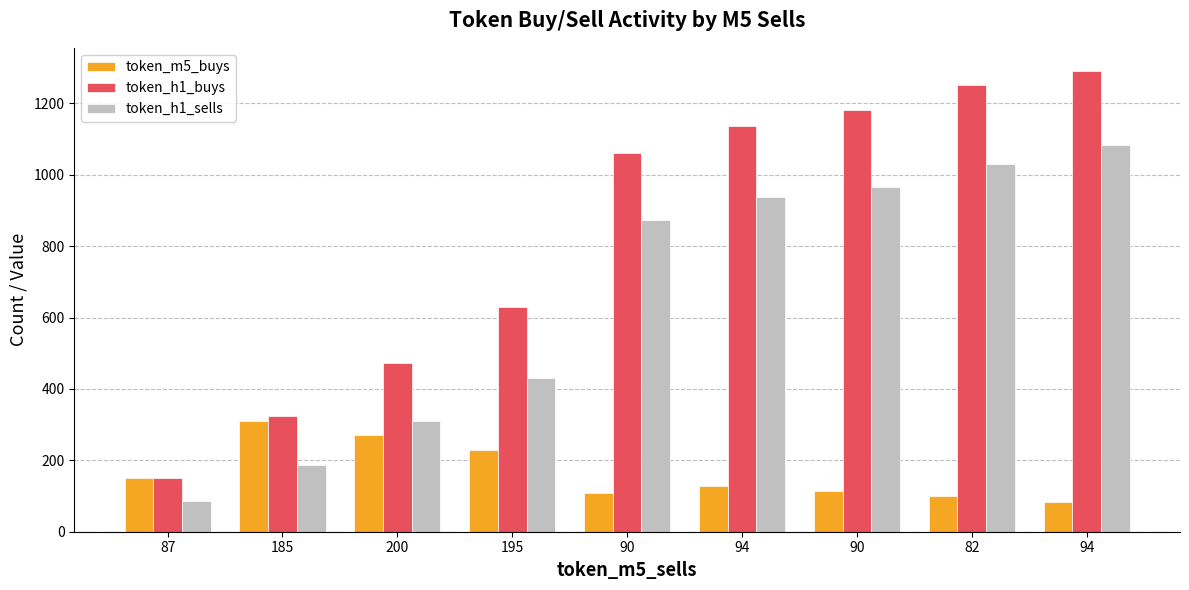

What is the maximum value shown in the chart?

1291